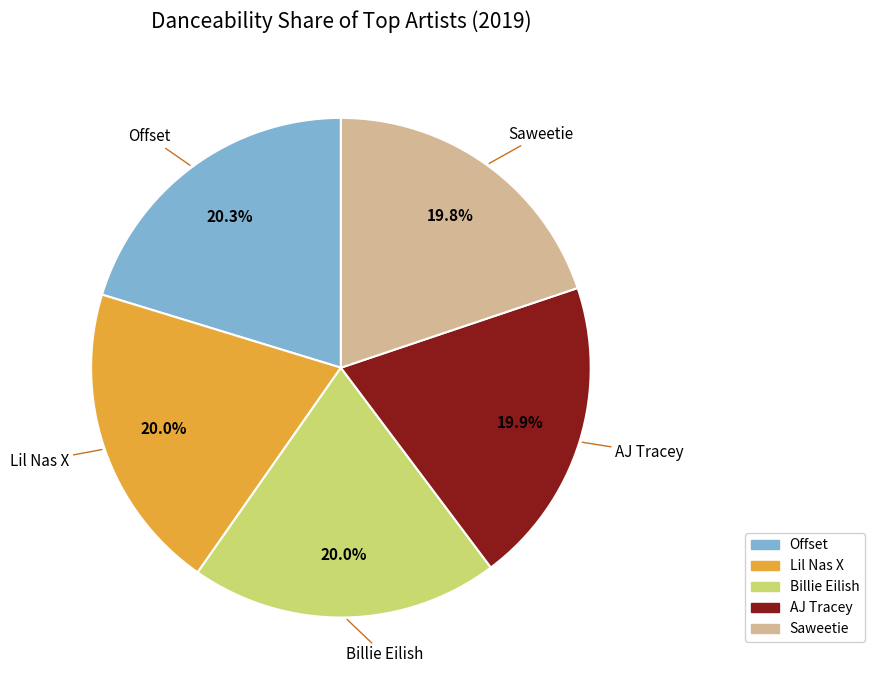

To the nearest percent, what is the combined percentage of AJ Tracey and Offset?

40%